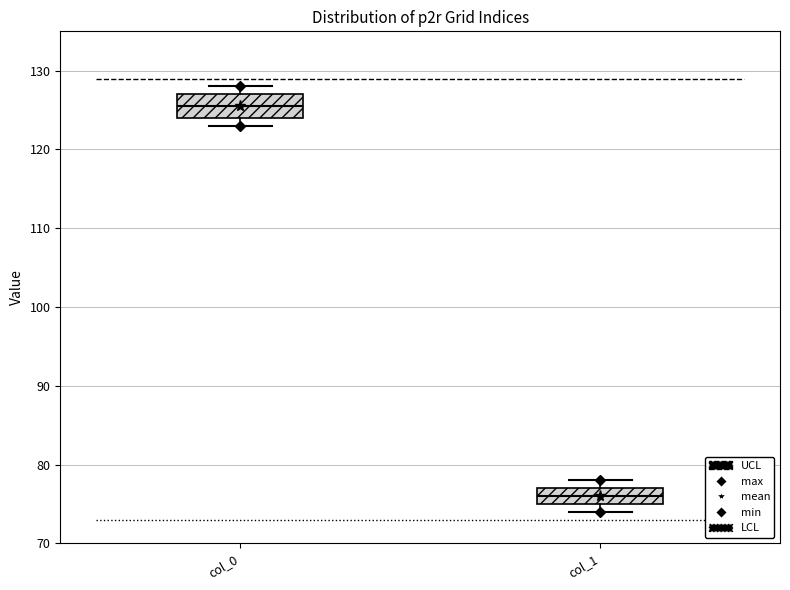

Which box's median line is the lowest?

col_1